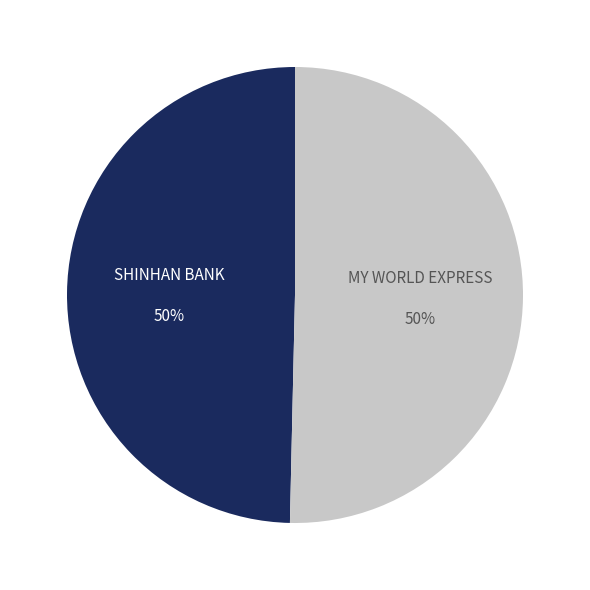

How many slices are in this pie chart?

2